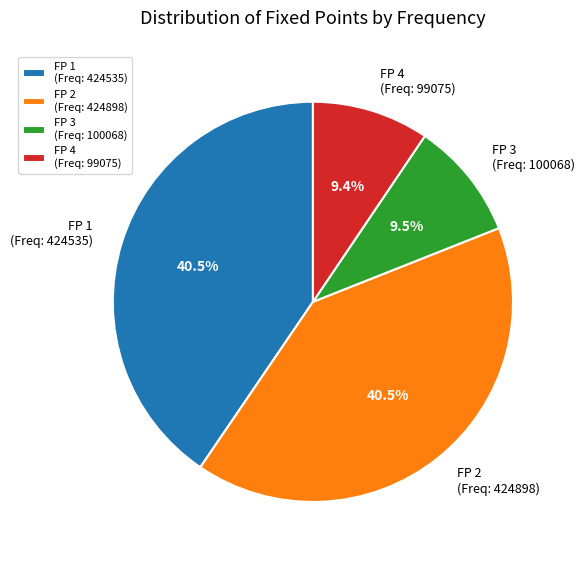

Which has a higher value, FP 1 (Freq: 424535) or FP 3 (Freq: 100068)?

FP 1 (Freq: 424535)